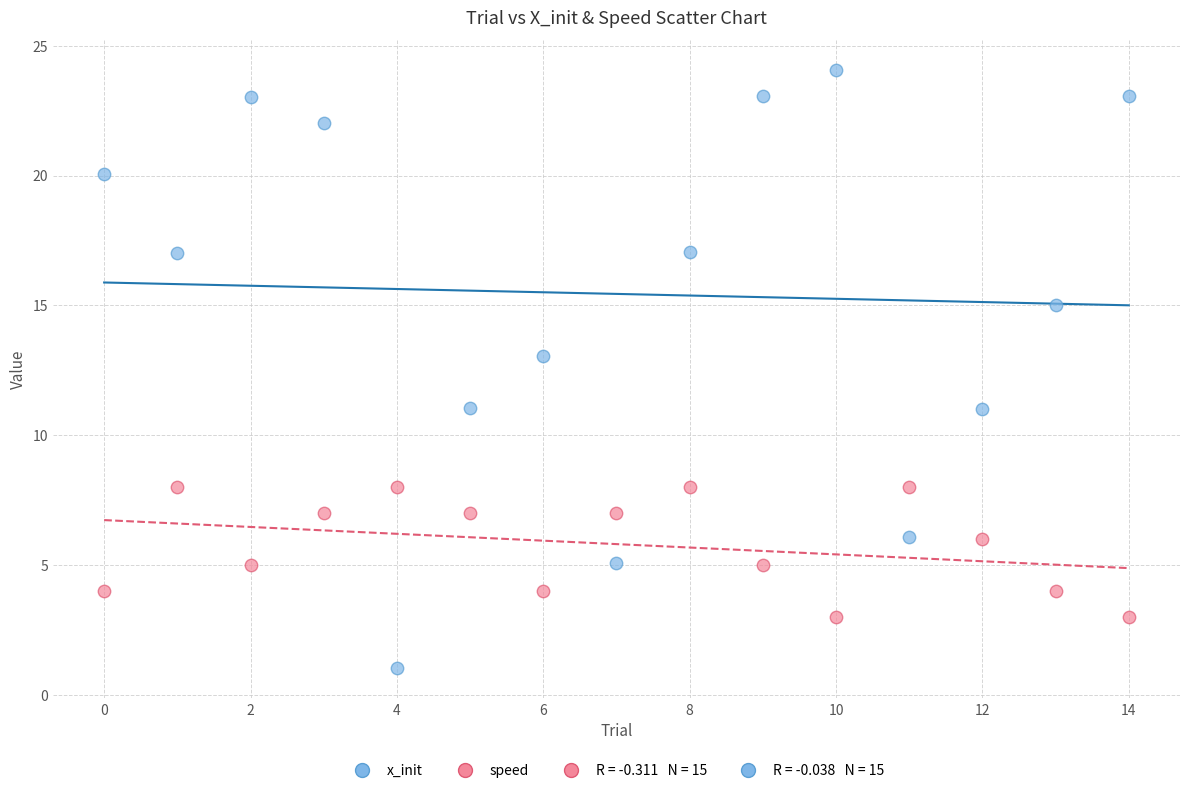

Which series has the largest Y range (max minus min)?

x_init